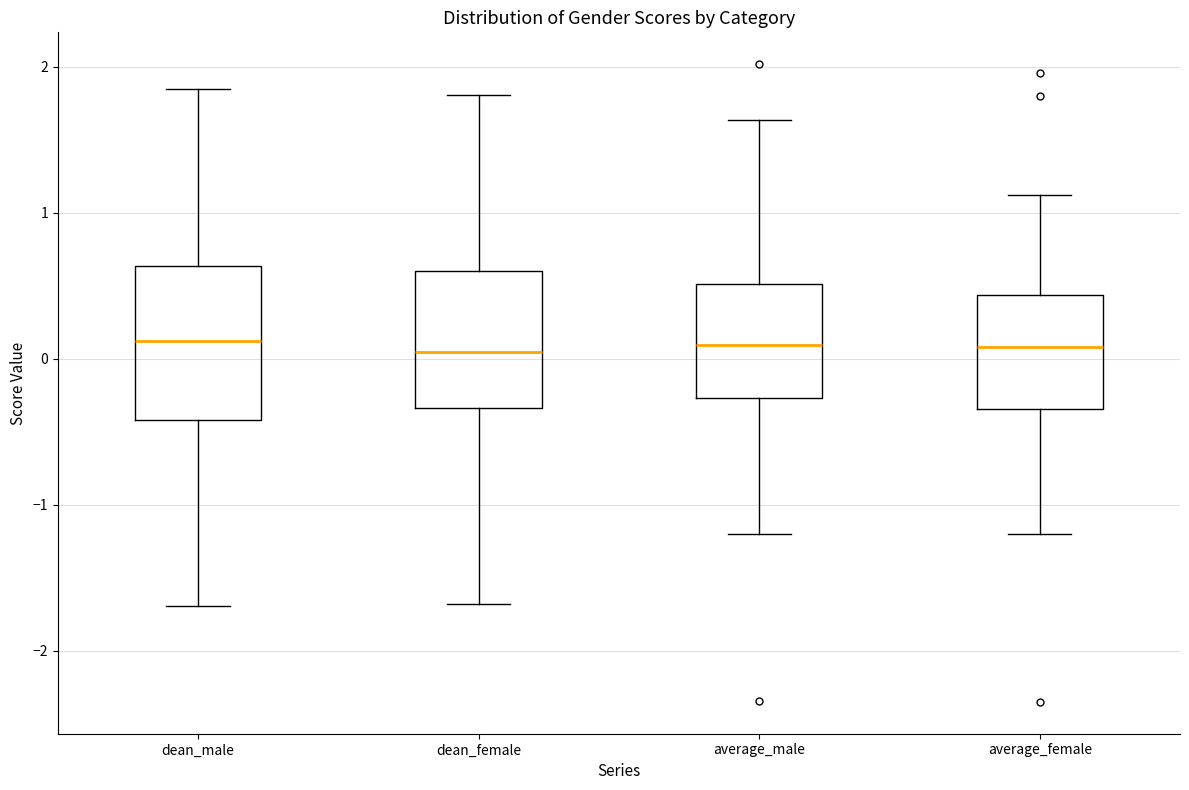

Reading left to right, transcribe this box plot: for each box, give where its median line is, the range the box spans, and where its two whiskers end, as read against the y-axis. The values are not printed on the chart, so give them approximately, as read against the axis.

dean_male: median 0.1, box -0.4 to 0.6, whiskers -1.7 to 1.8
dean_female: median 0.0, box -0.3 to 0.6, whiskers -1.7 to 1.8
average_male: median 0.1, box -0.3 to 0.5, whiskers -1.2 to 1.6
average_female: median 0.1, box -0.3 to 0.4, whiskers -1.2 to 1.1